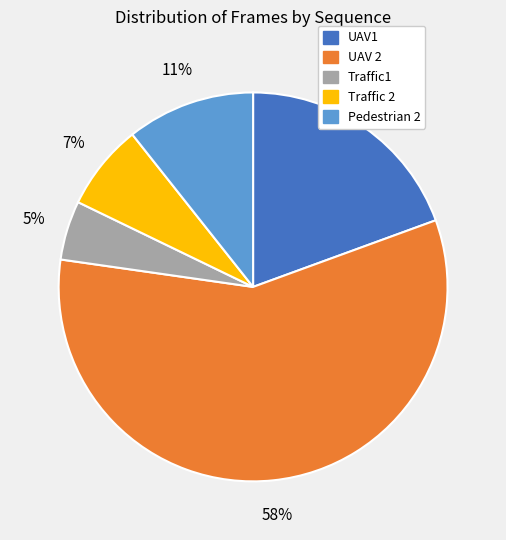

Rank the categories by value from lowest to highest.

Traffic1, Traffic 2, Pedestrian 2, UAV1, UAV 2